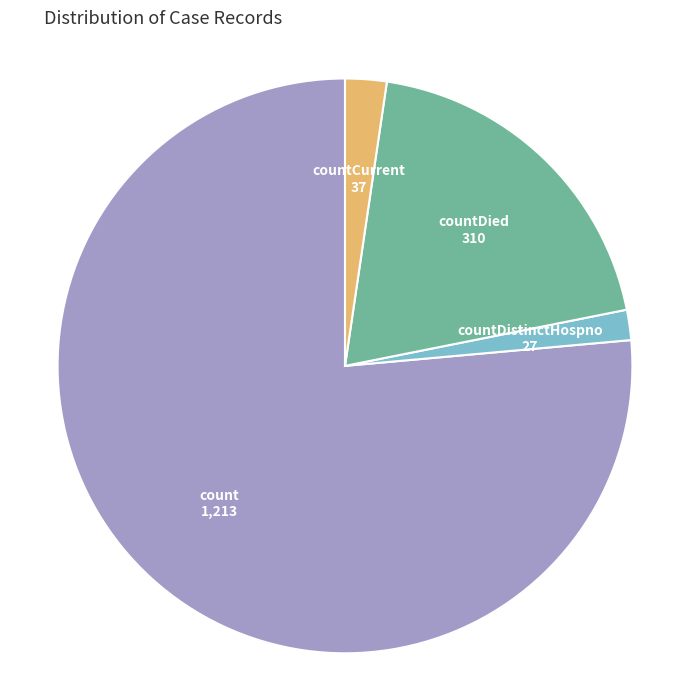

Is there a majority slice in this chart?

Yes